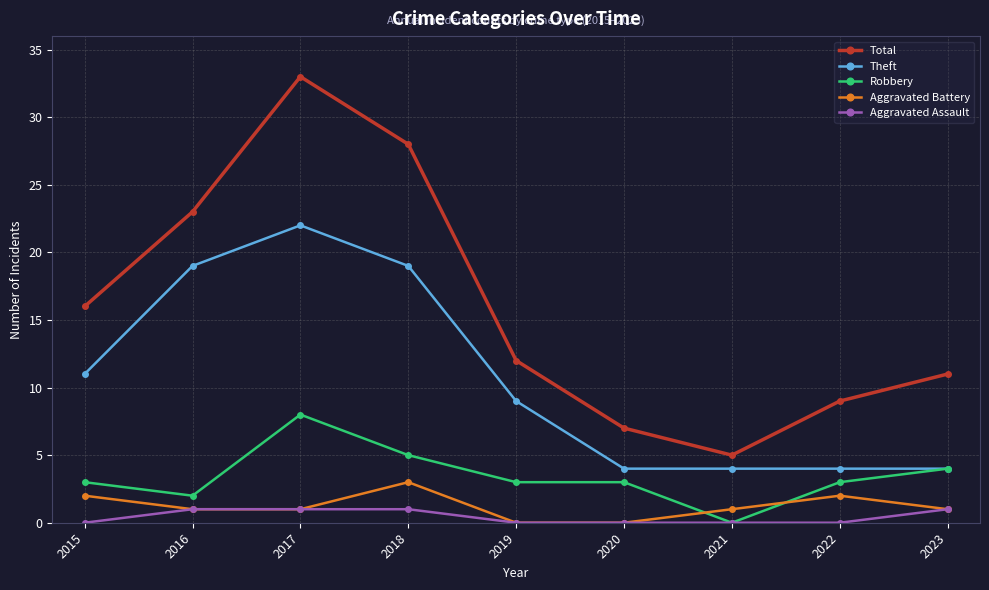

List the series in order of their peak value, lowest first.

Aggravated Assault, Aggravated Battery, Robbery, Theft, Total